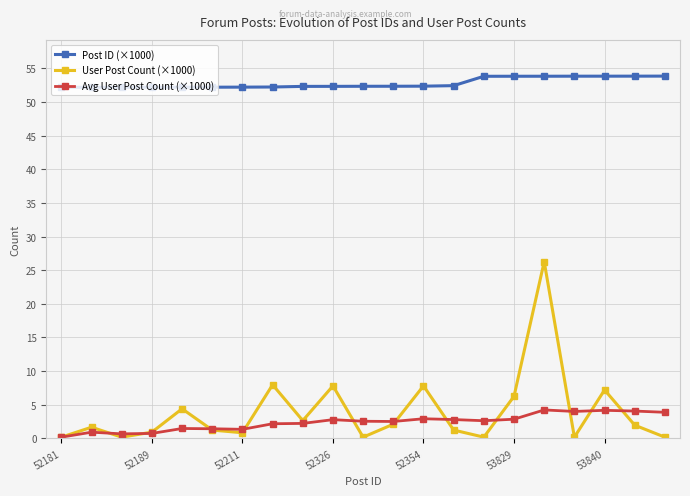

List the series in order of their peak value, highest first.

Post ID (×1000), User Post Count (×1000), Avg User Post Count (×1000)